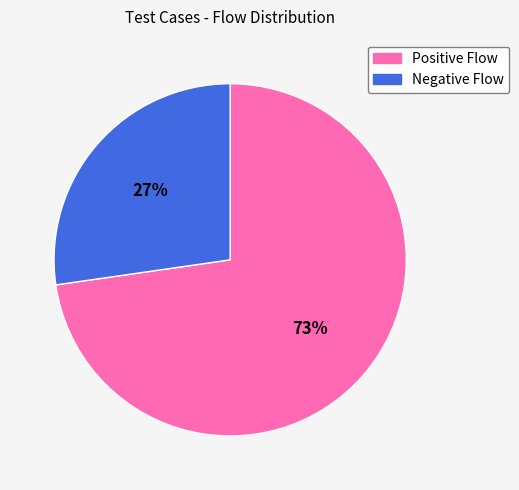

Do Positive Flow and Negative Flow together represent more than half of the pie?

Yes